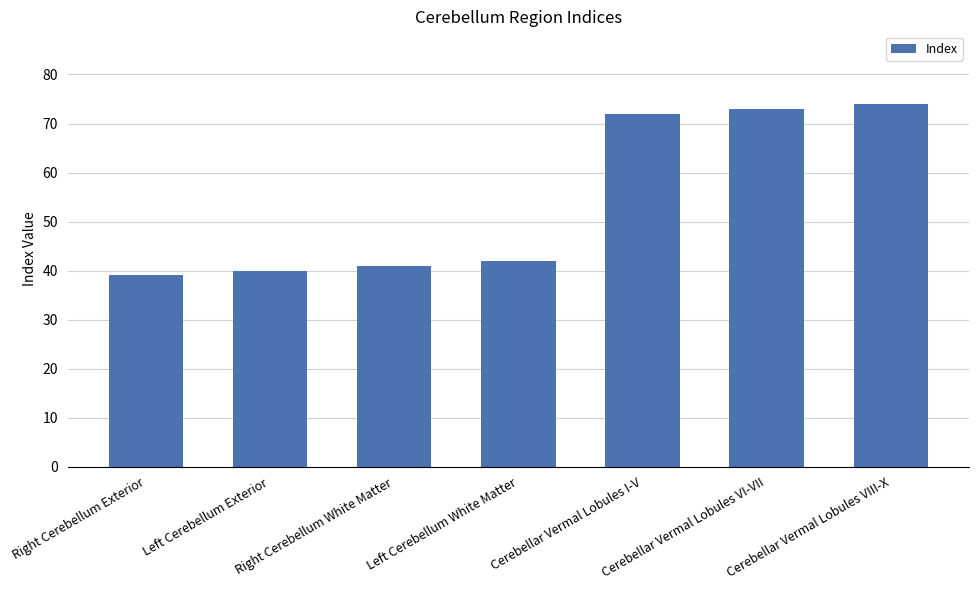

The value at Left Cerebellum Exterior is 40. True or false?

True